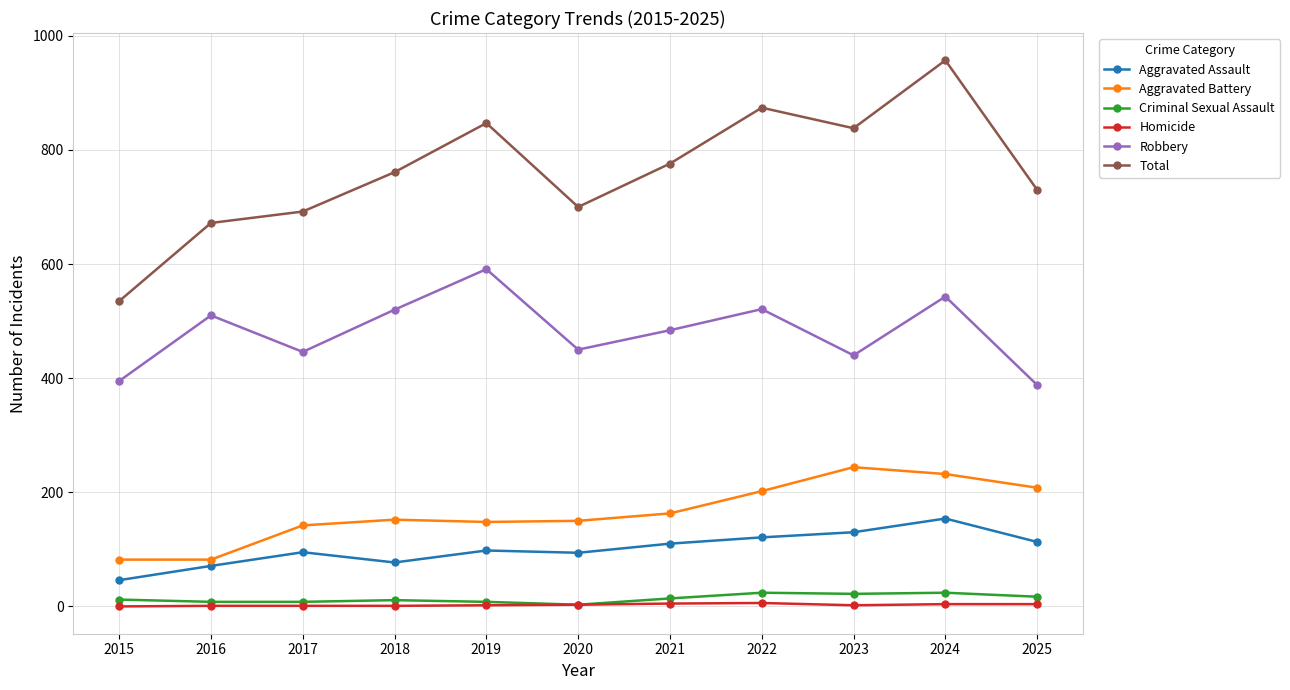

True or false: Robbery and Criminal Sexual Assault intersect in this chart.

False